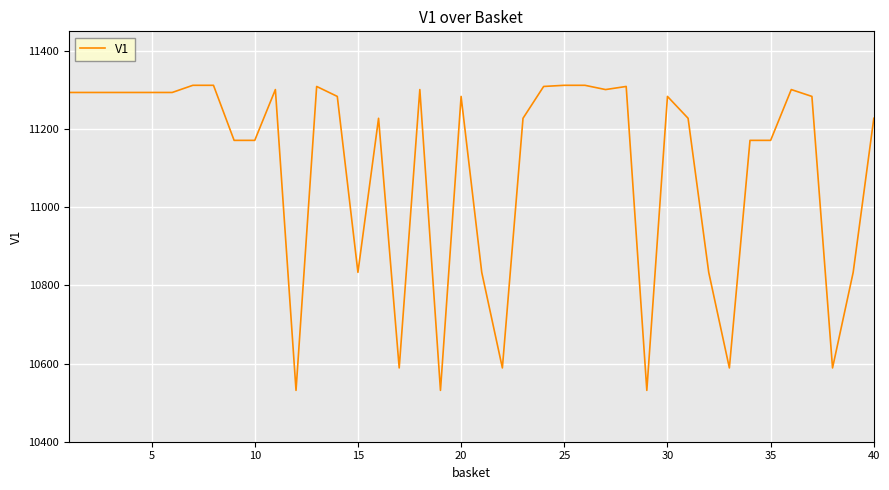

What is the difference between the maximum and minimum values?

780.5